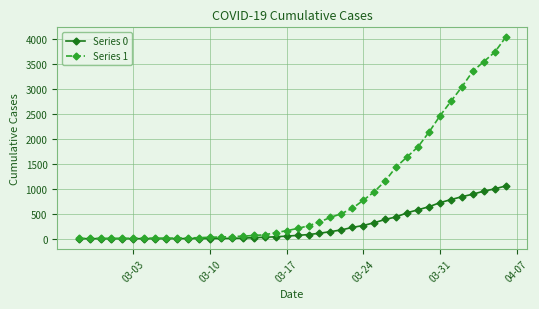

What is the average value of the Series 1 series?

895